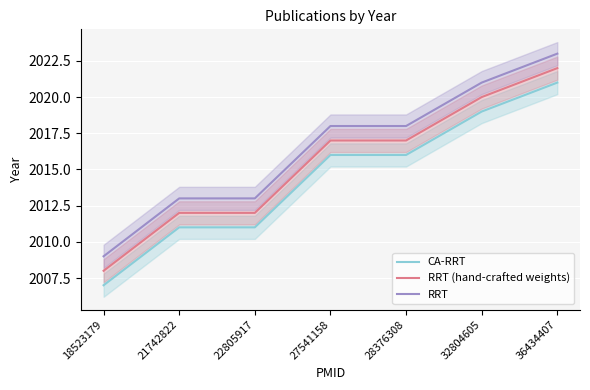

What are all the series names shown in the legend?

CA-RRT, RRT (hand-crafted weights), RRT